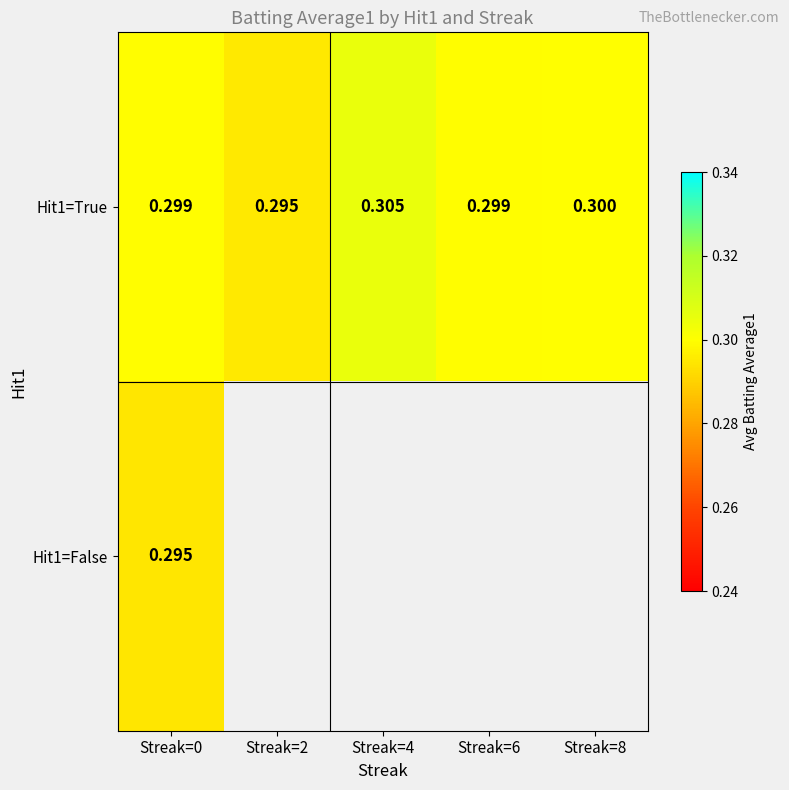

Is the value of Hit1=True at Streak=6 greater than the value of Hit1=False at Streak=0?

Yes